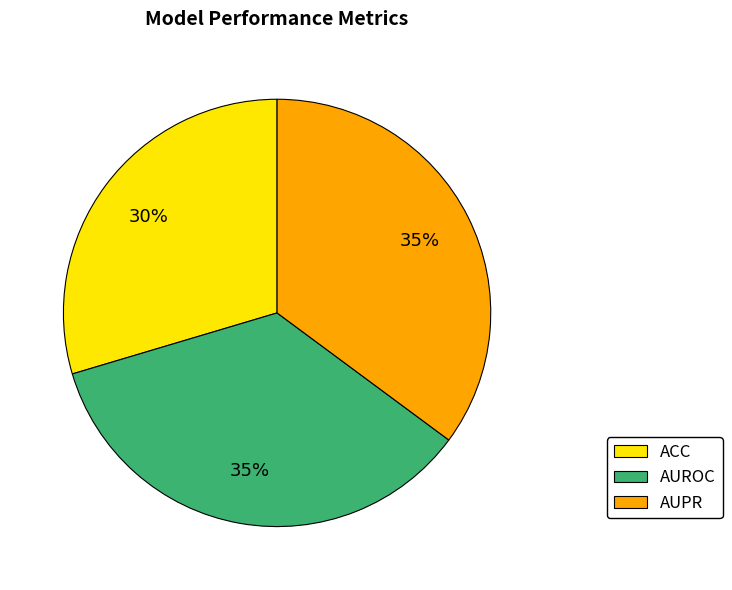

To the nearest percent, what is the combined percentage of ACC and AUPR?

65%